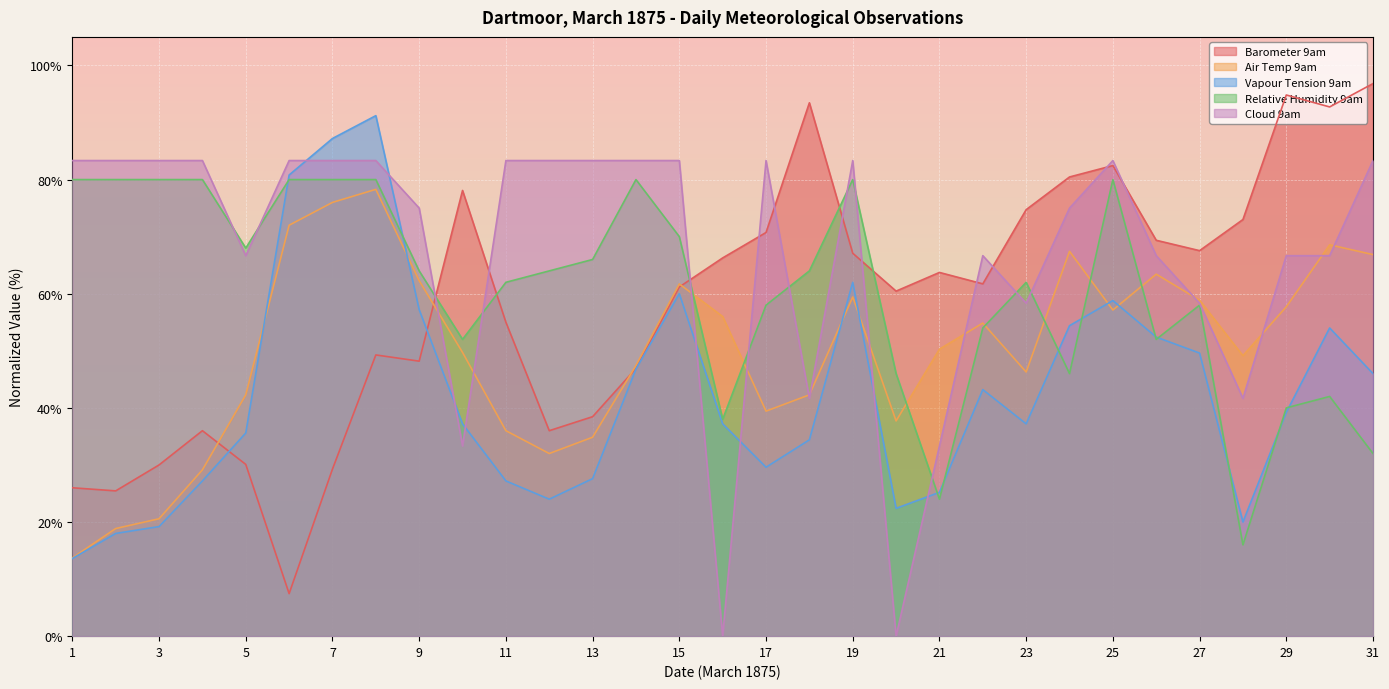

What is the difference between the second highest and minimum values in the Relative Humidity 9am series?

64.0